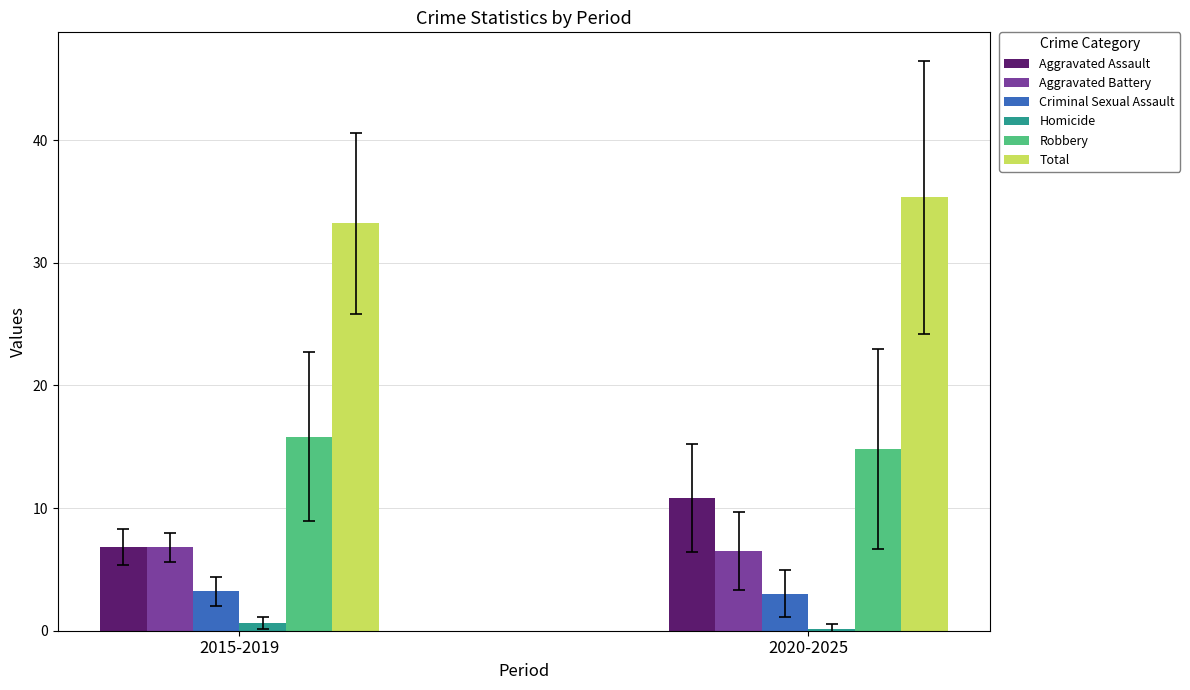

What is the minimum value for Aggravated Assault?

6.8